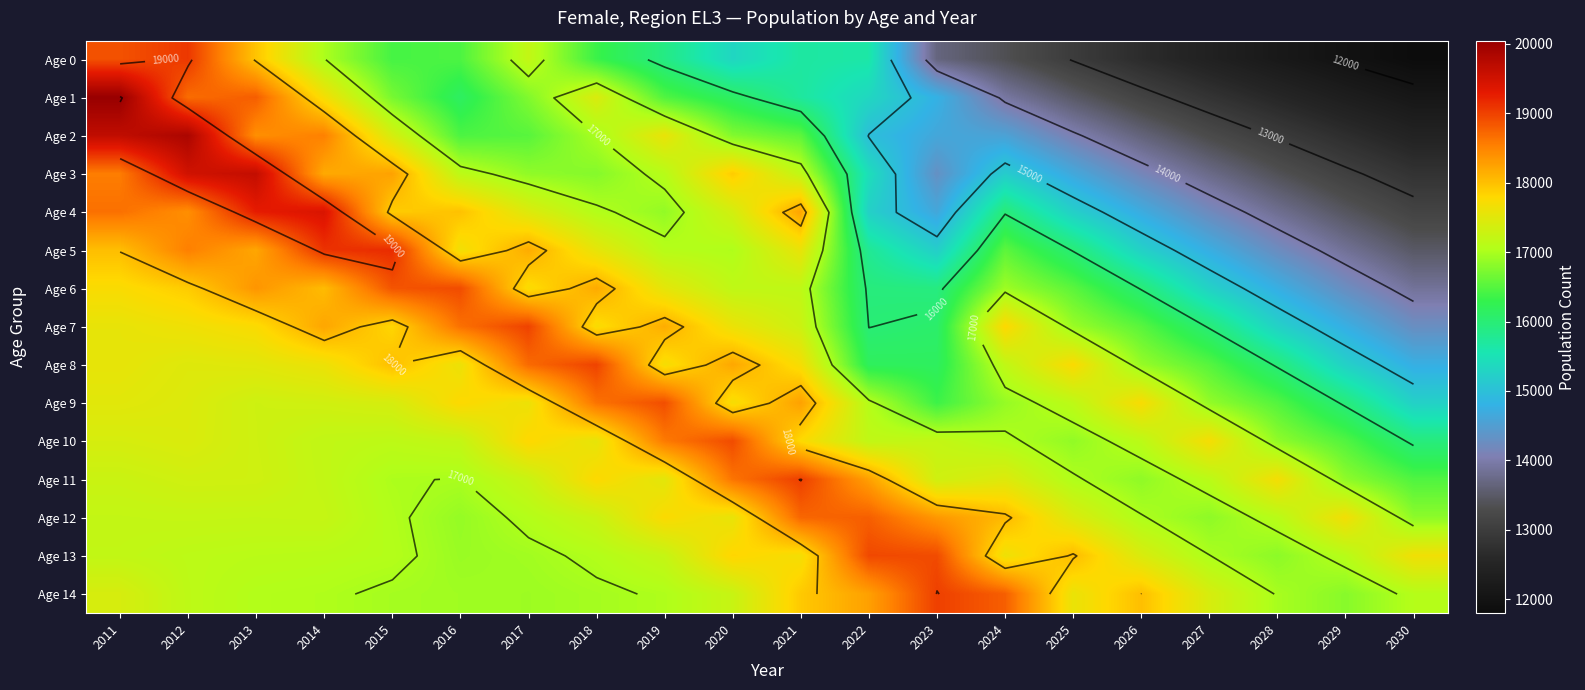

What is the total value across all series at 2027?

231856